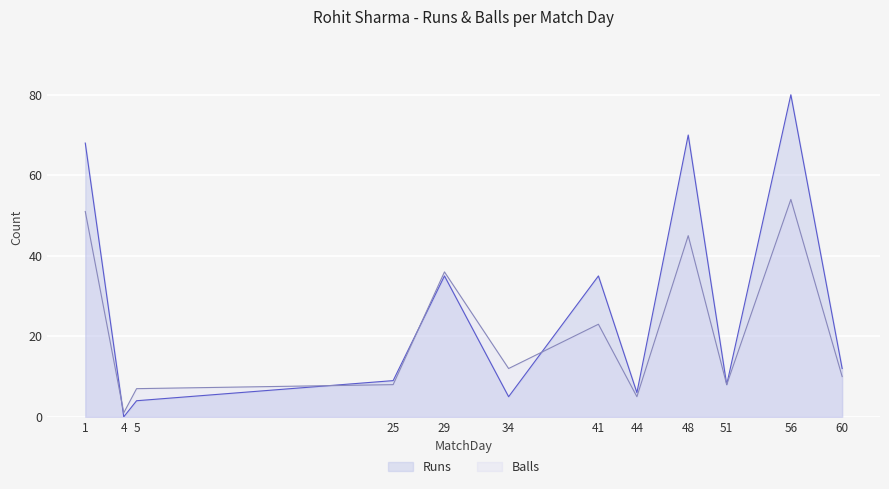

How many interior local peaks does the Balls series have?

4